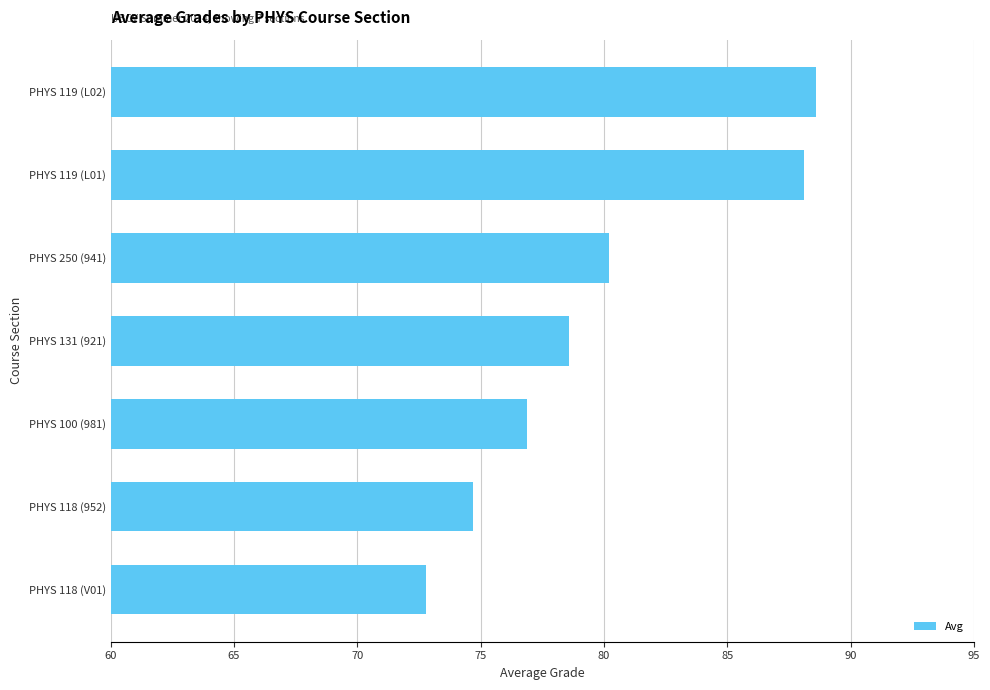

Which has a higher value, PHYS 119 (L02) or PHYS 100 (981)?

PHYS 119 (L02)